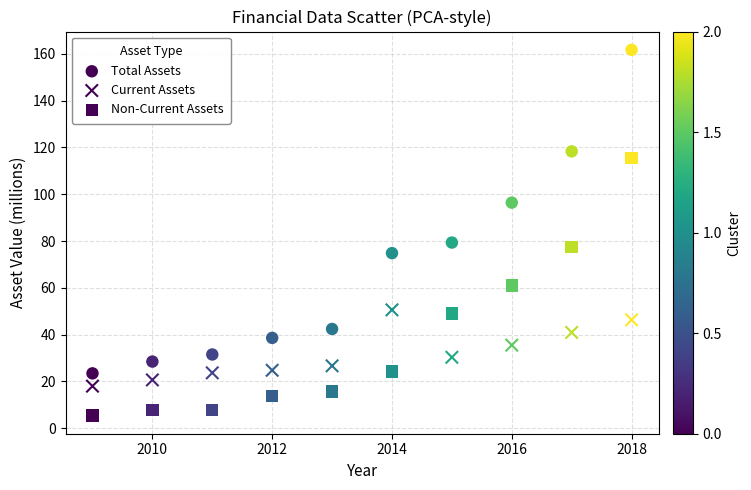

How many data points are displayed?

30